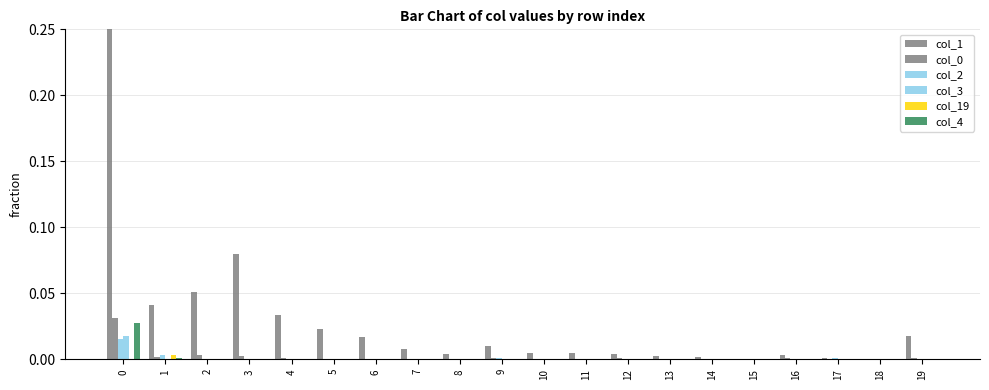

The value of col_1 at 16 is 0.0. True or false?

True